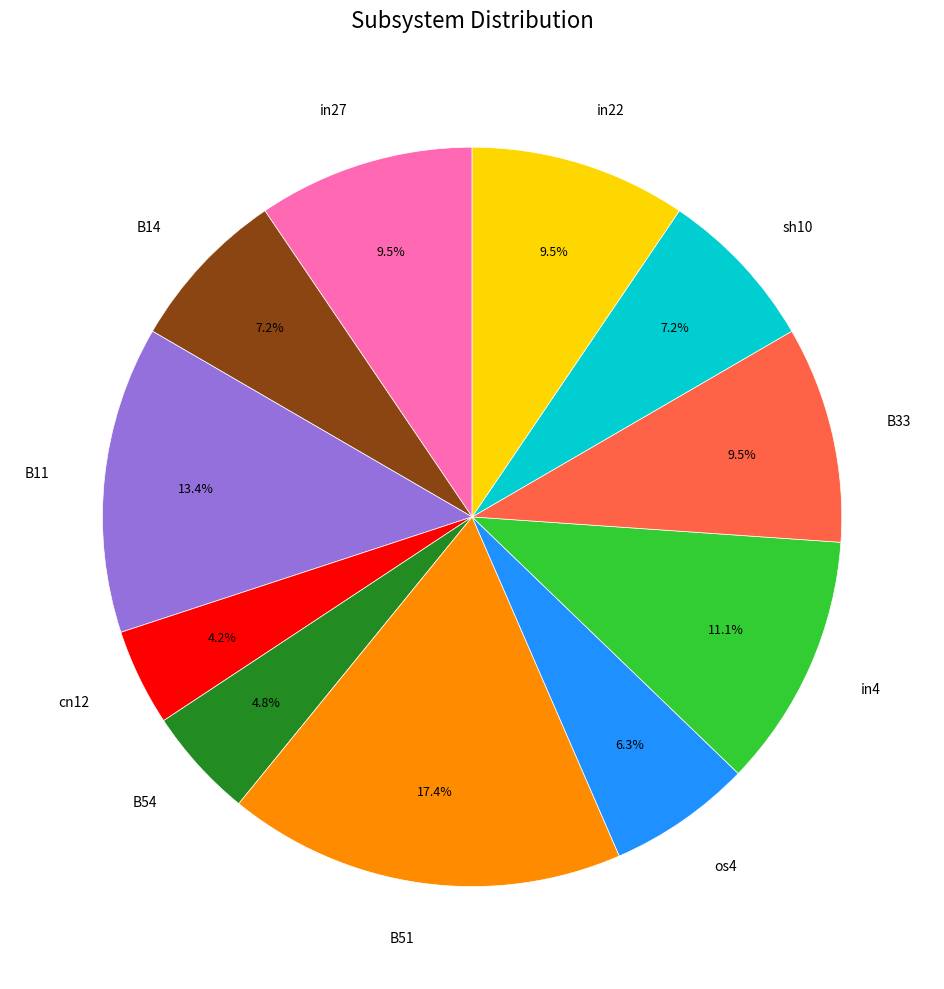

Do B54 and B33 together represent more than half of the pie?

No